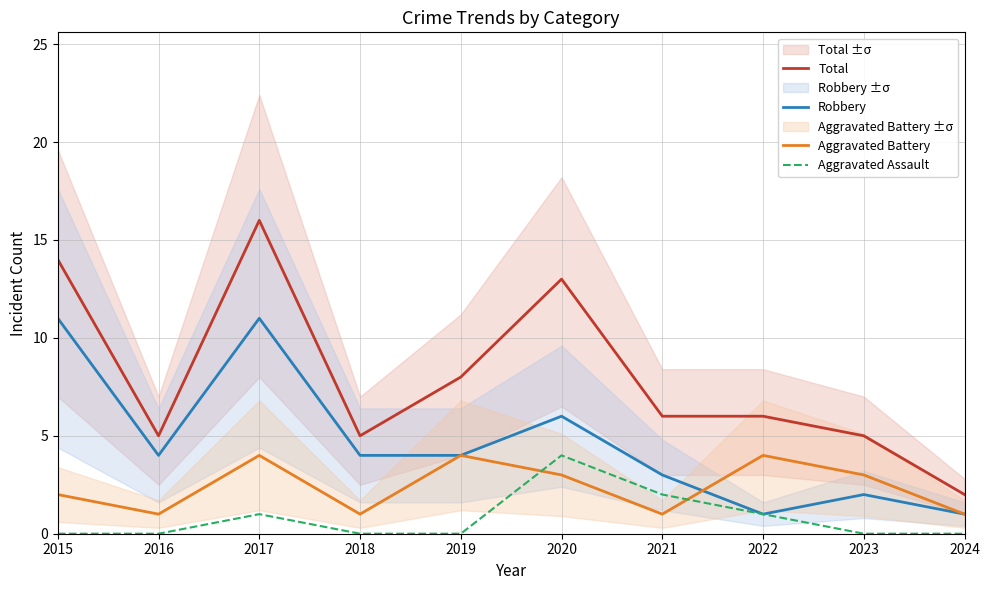

Does the chart display data point markers on the line(s)?

No